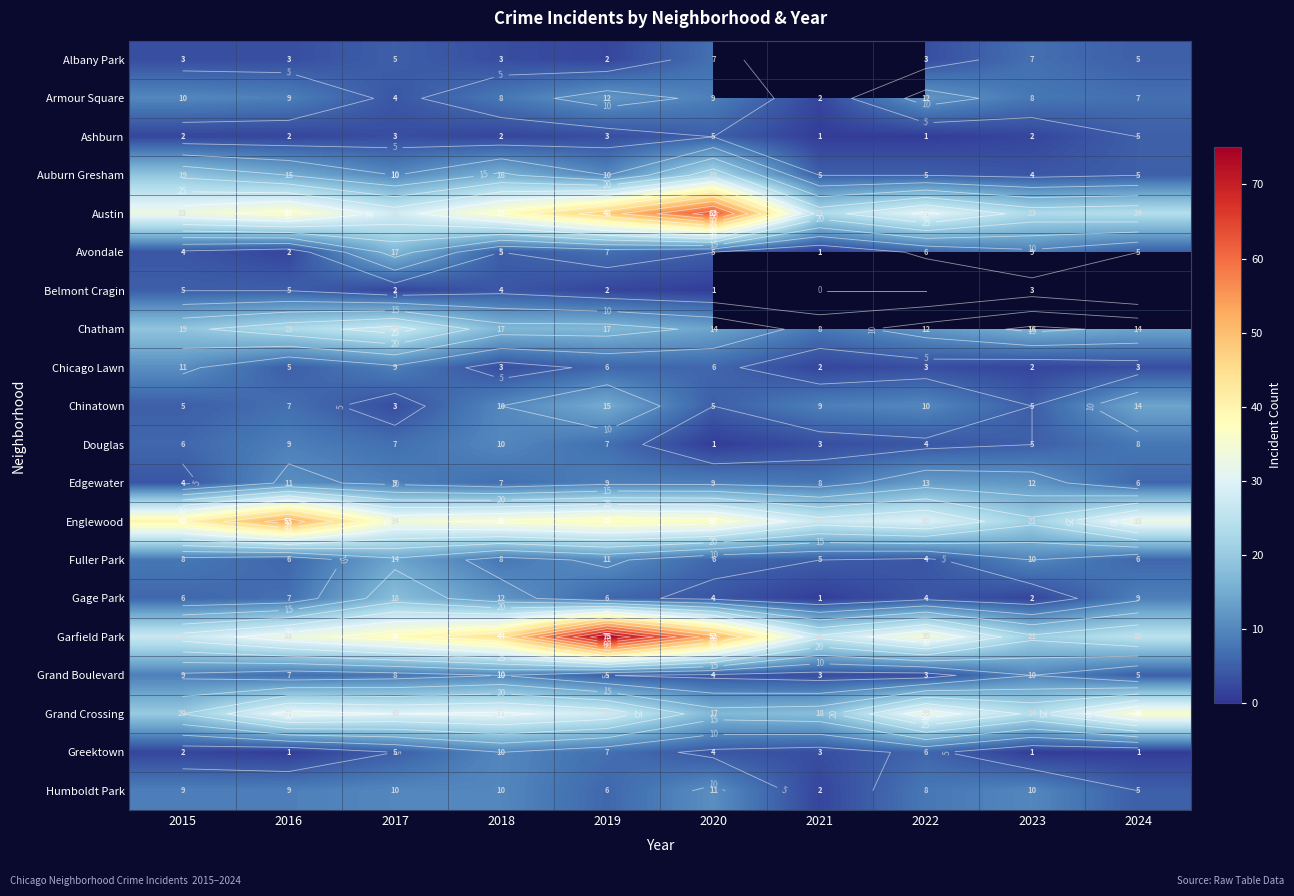

Where is Chicago Lawn nearest to the value 6?

2019